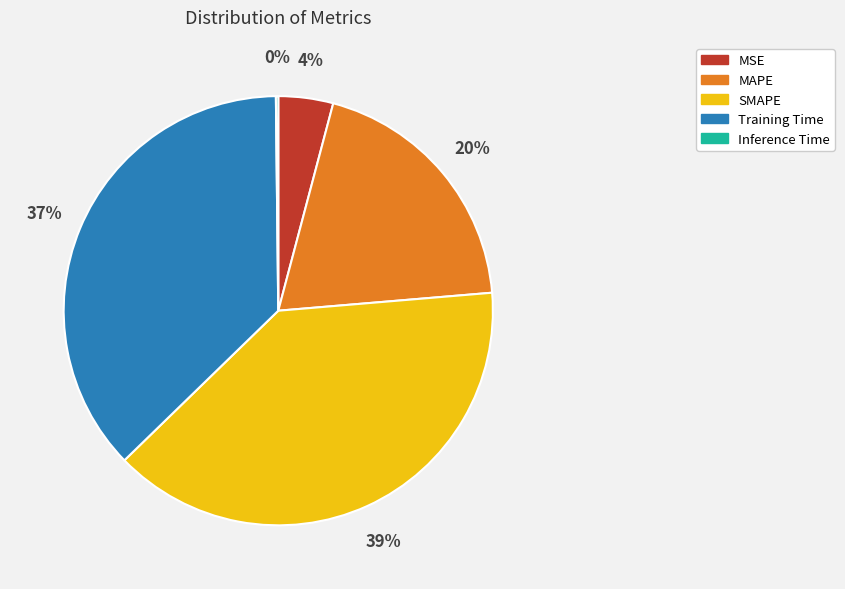

Is it true that MSE is 4% of the pie?

True